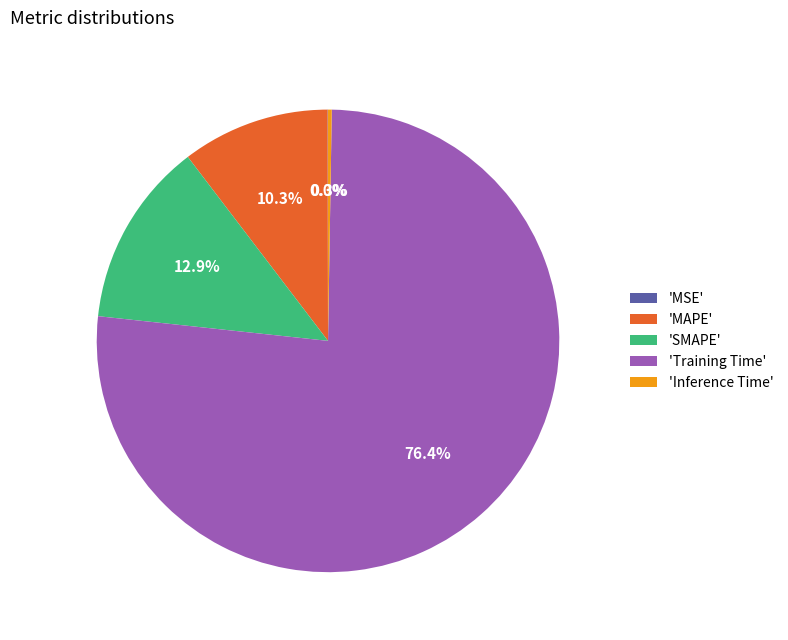

Which slice is the largest?

'Training Time'